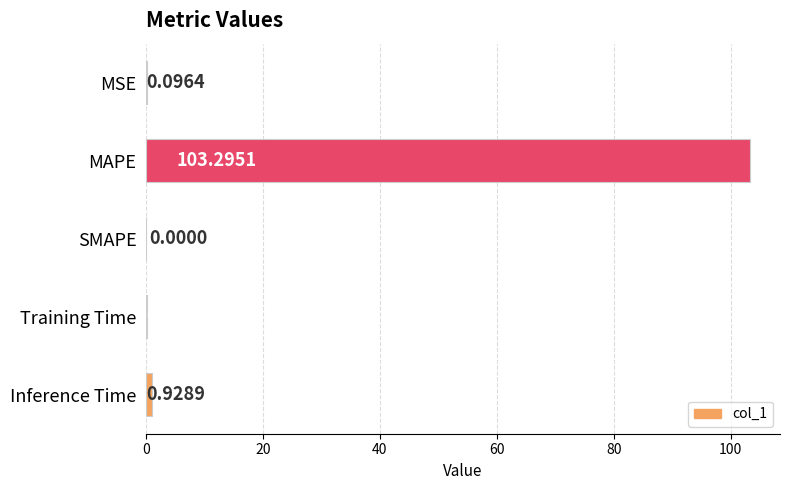

How many data points are above 0?

4